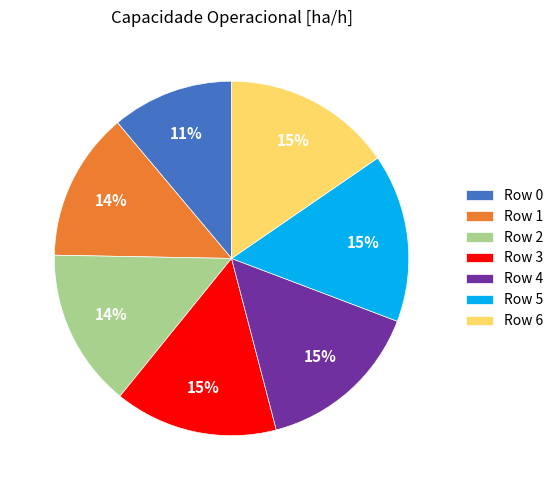

What is the smallest slice in the pie chart?

Row 0